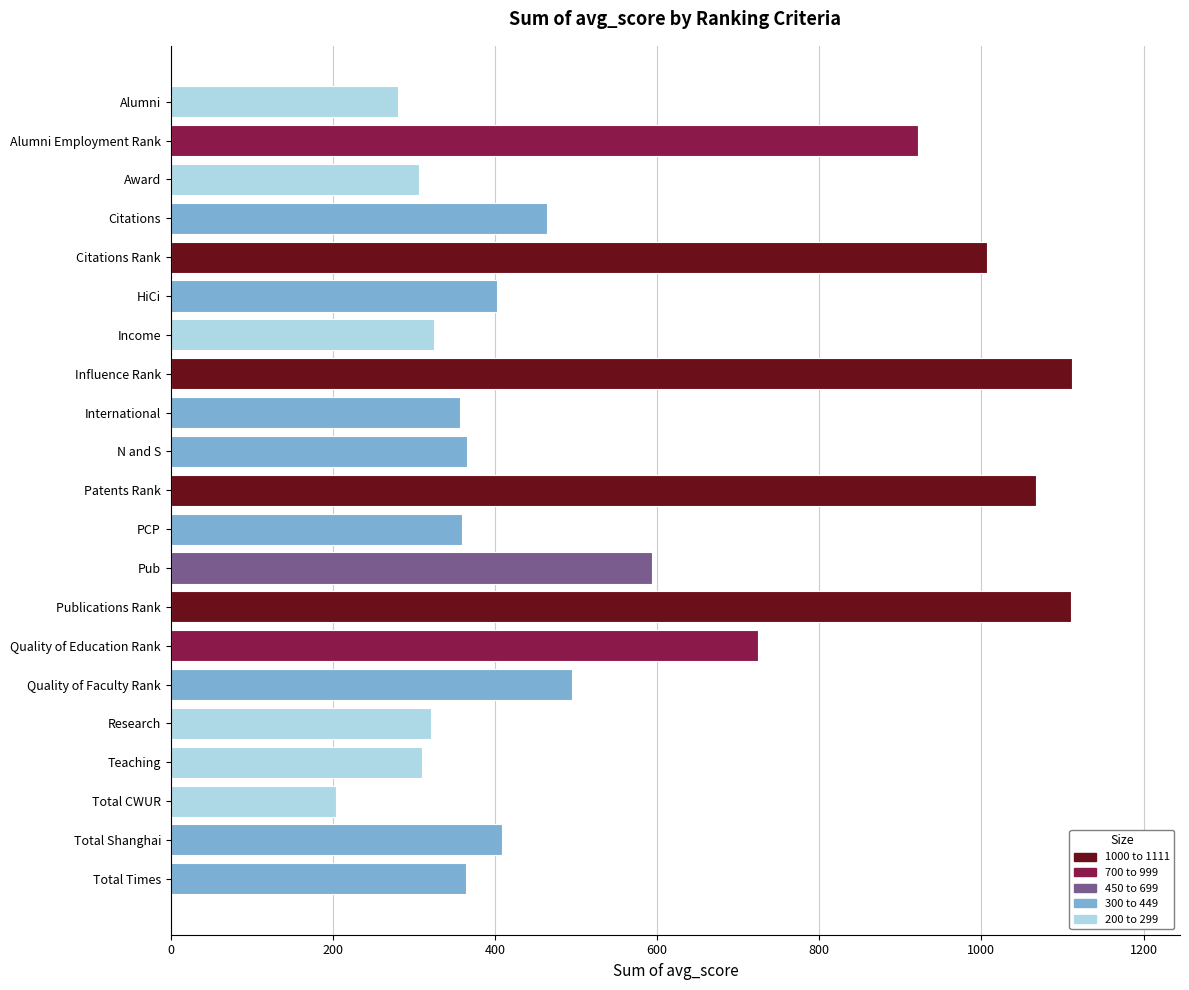

What is the difference between the maximum and minimum values?

907.3